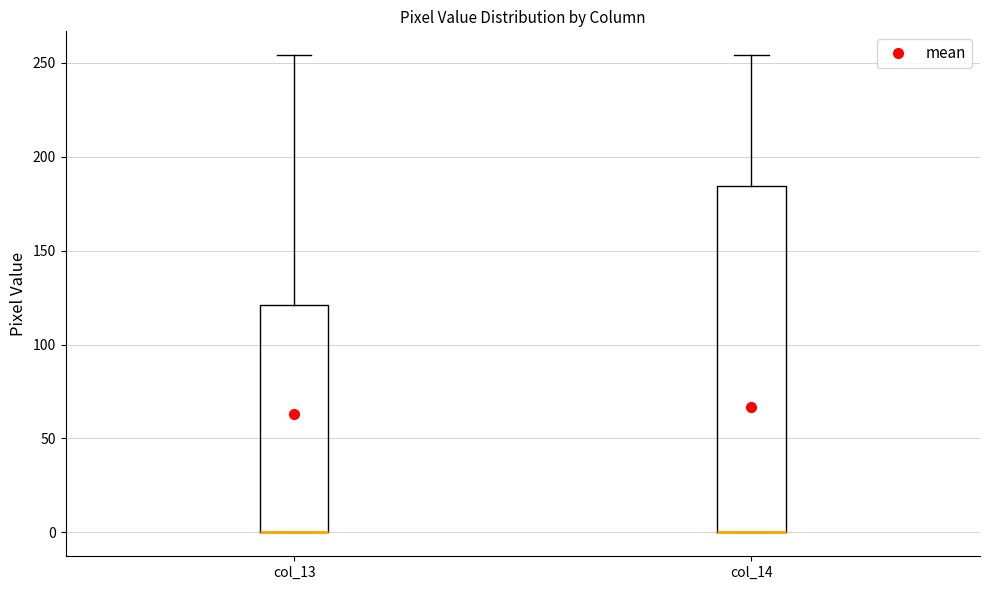

Where is the lower edge of the box for col_13 on the y-axis? The values are not printed on the chart, so give them approximately, as read against the axis.

0